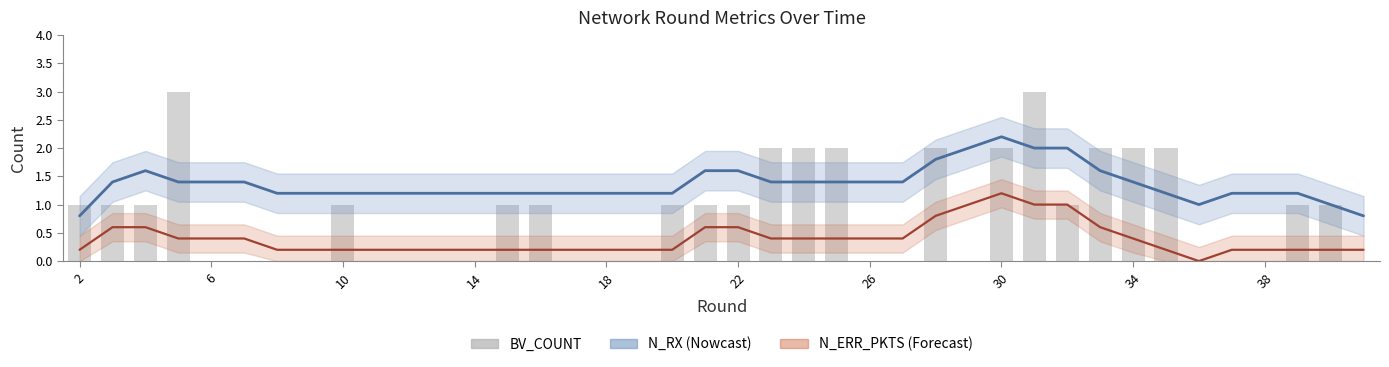

The chart shows a value of 3 at 34. True or false?

False